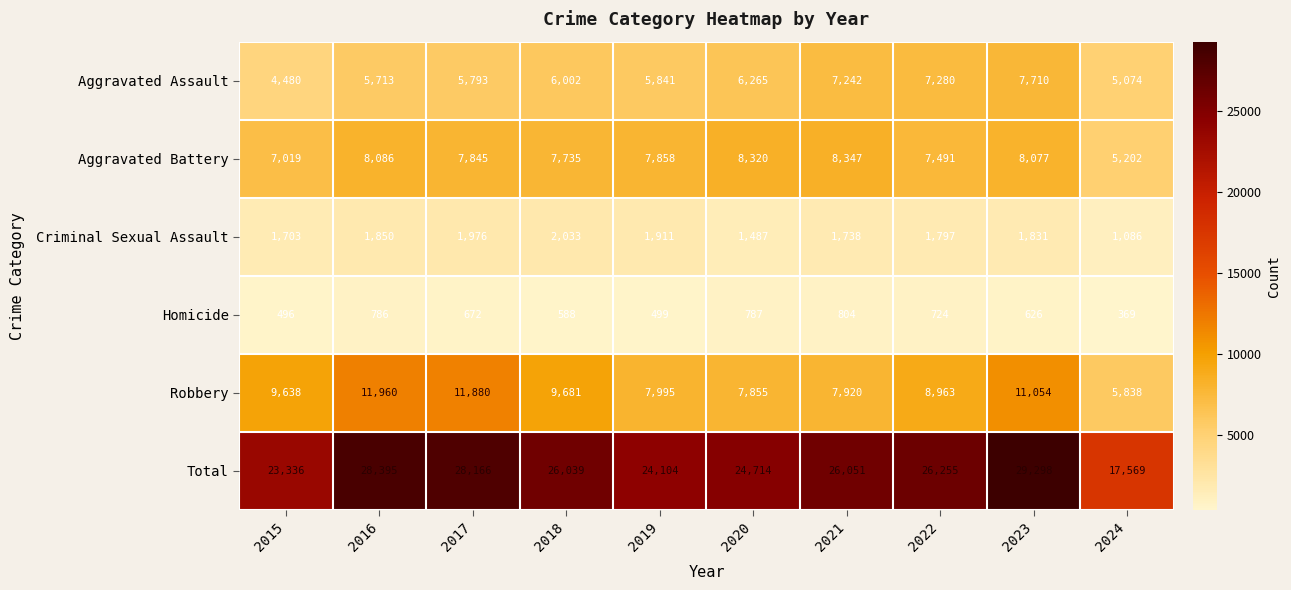

Where is Robbery nearest to the value 8899?

2022